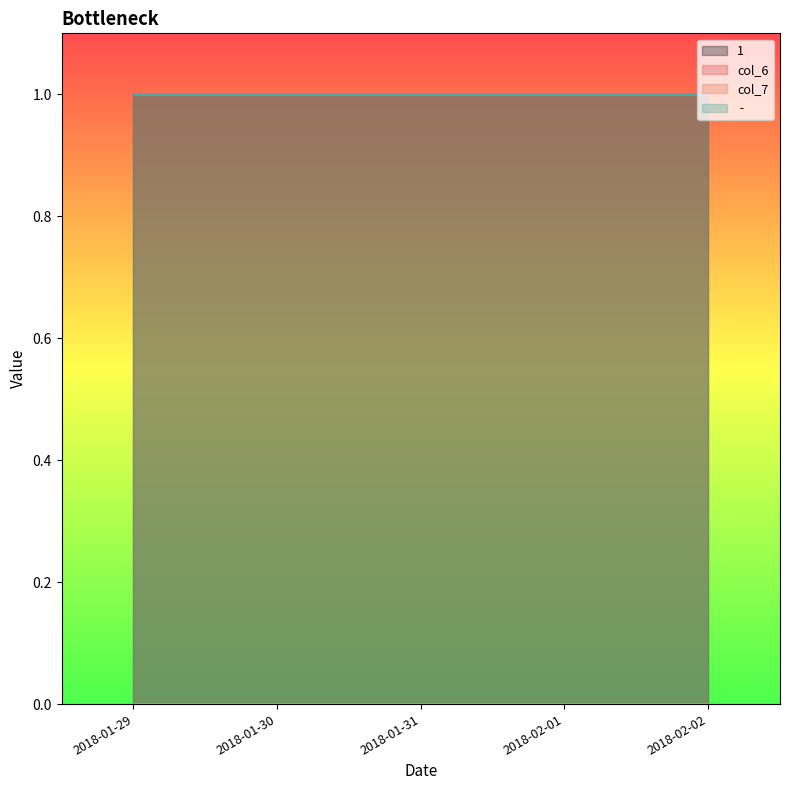

At which category does the chart reach its minimum across all series?

2018-01-29